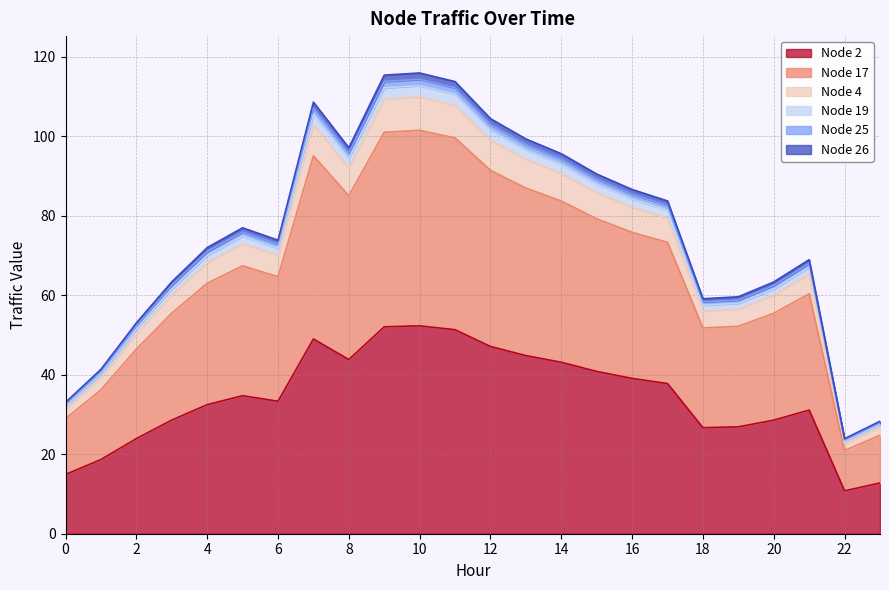

Does the chart display data point markers on the line(s)?

No